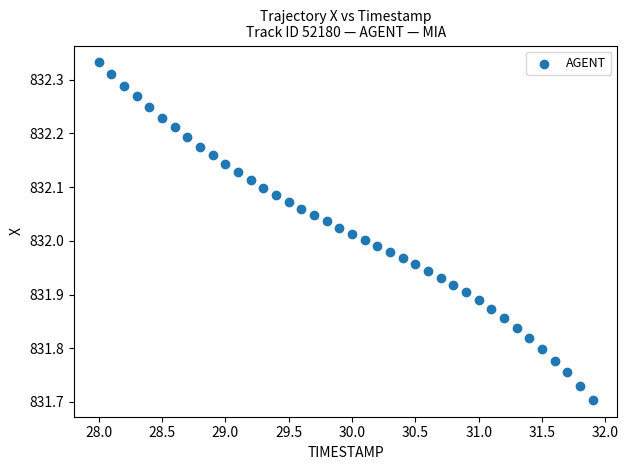

What is the range of X values (max minus min)?

3.9